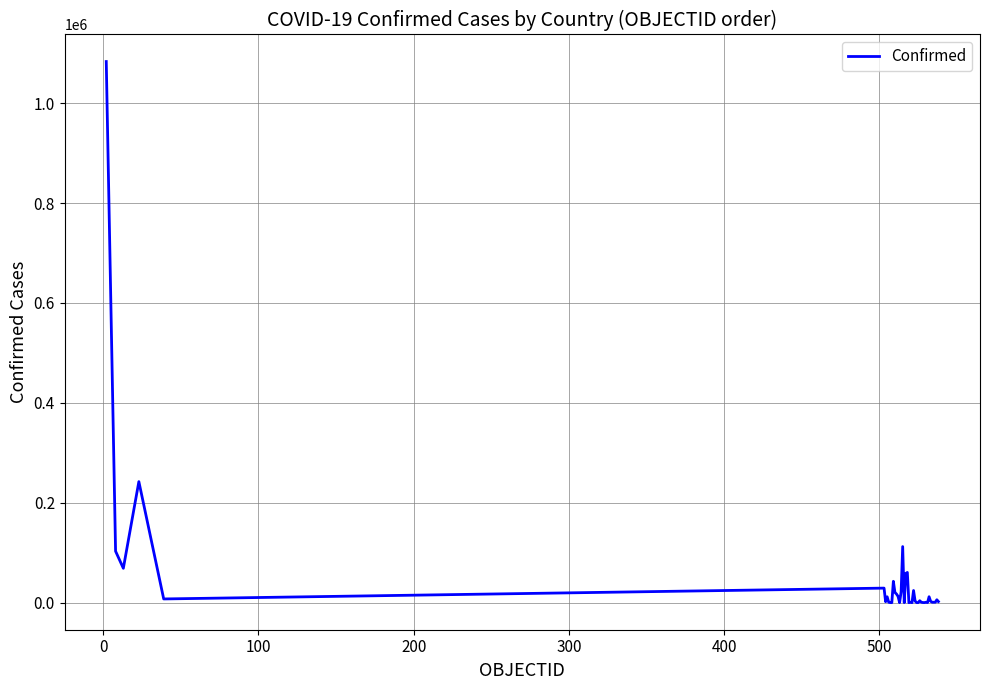

What is the difference between the second highest and minimum values?

242333